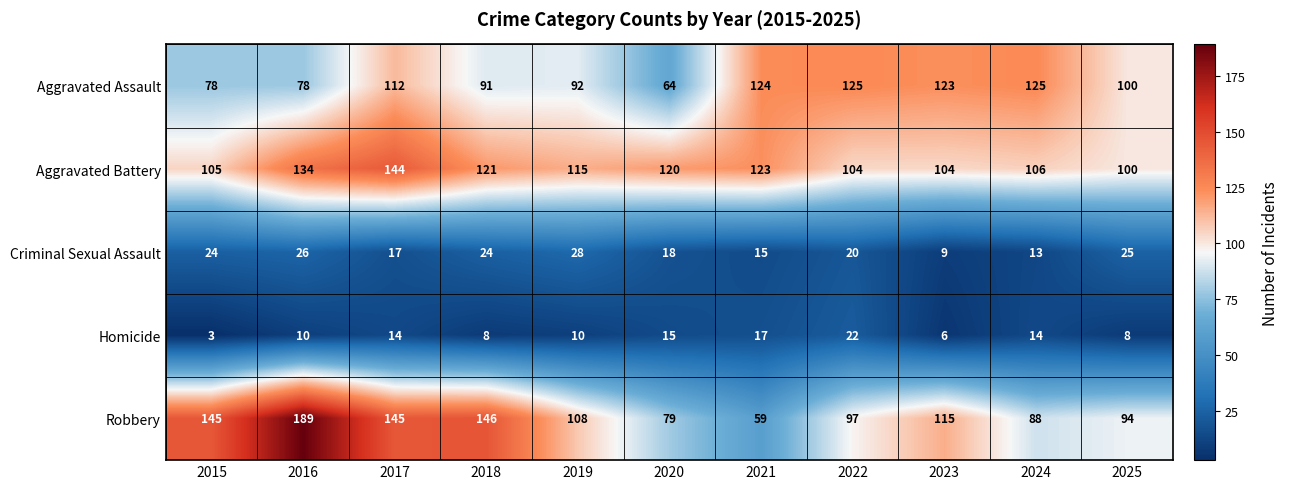

What is the total value across all series at 2025?

327